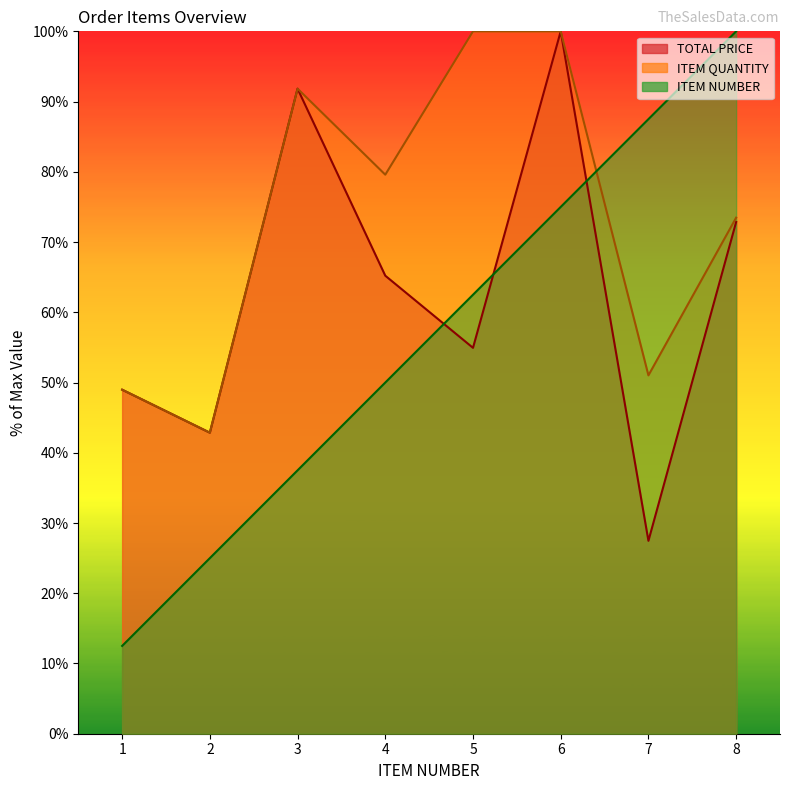

How many categories are shown in the chart?

8